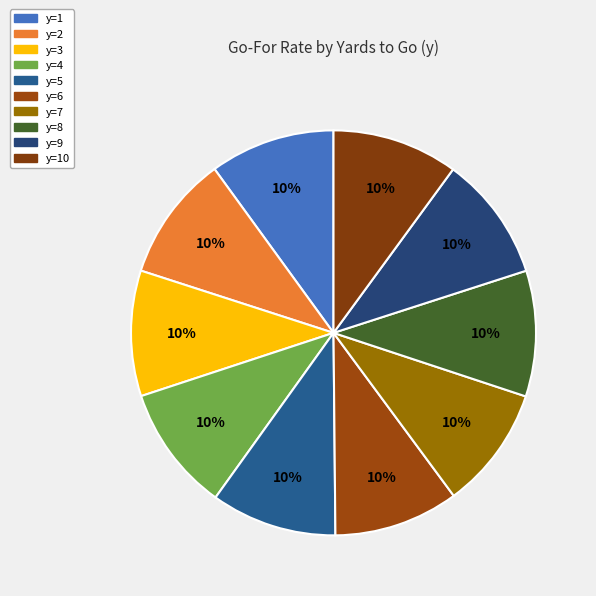

How many slices are in this pie chart?

10